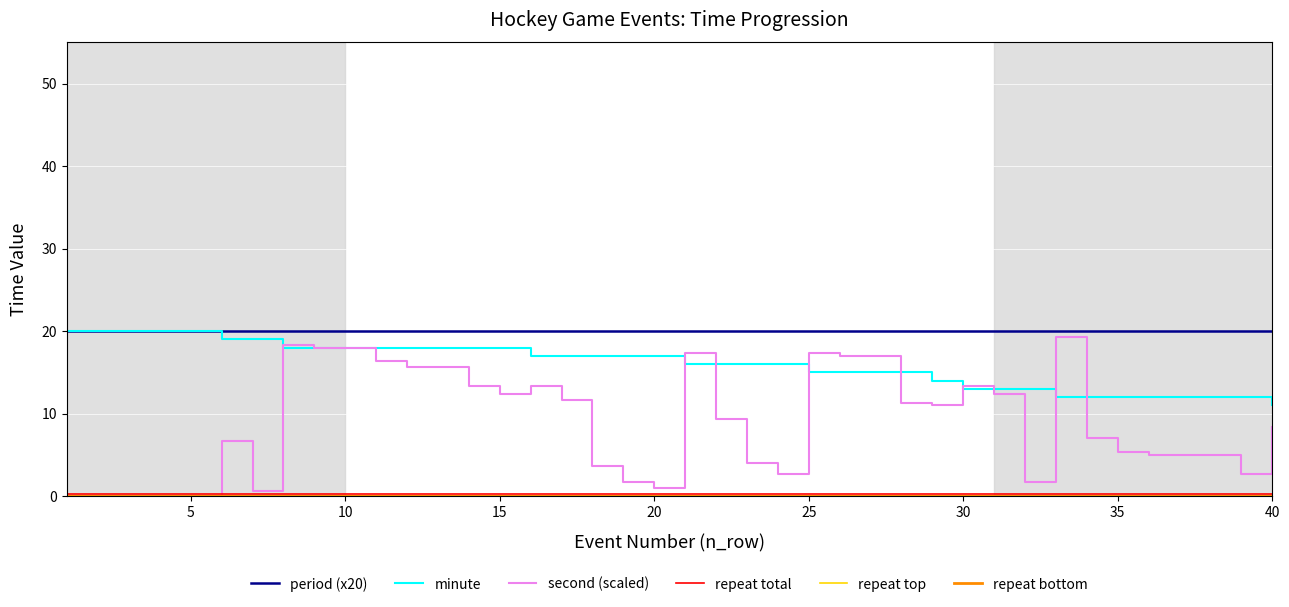

Which series has the largest range (max minus min)?

second (scaled)